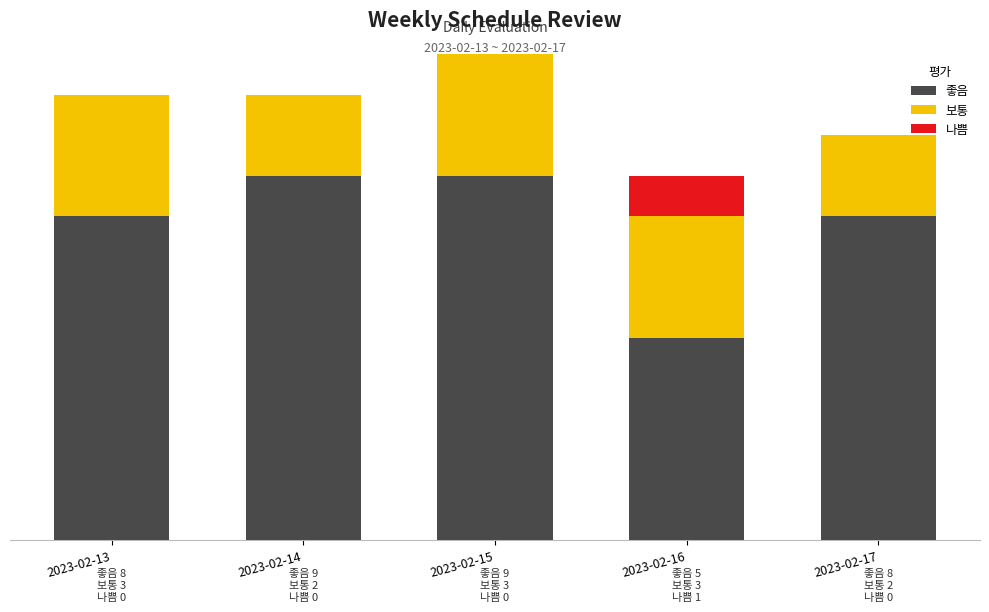

What are all the series names shown in the legend?

좋음, 보통, 나쁨